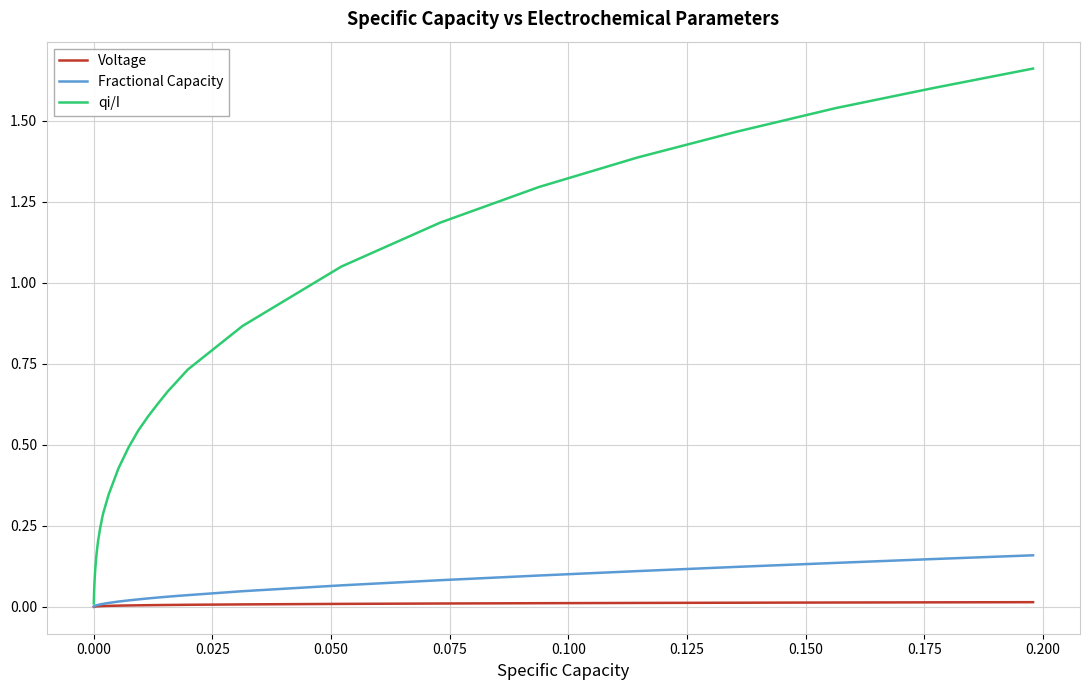

Rank the series by their maximum value, from lowest to highest.

Voltage, Fractional Capacity, qi/I